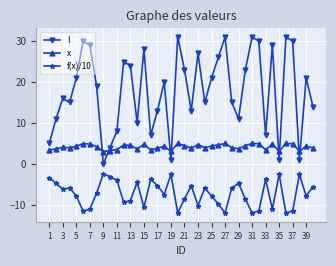

What is the maximum value shown in the chart?

31.0